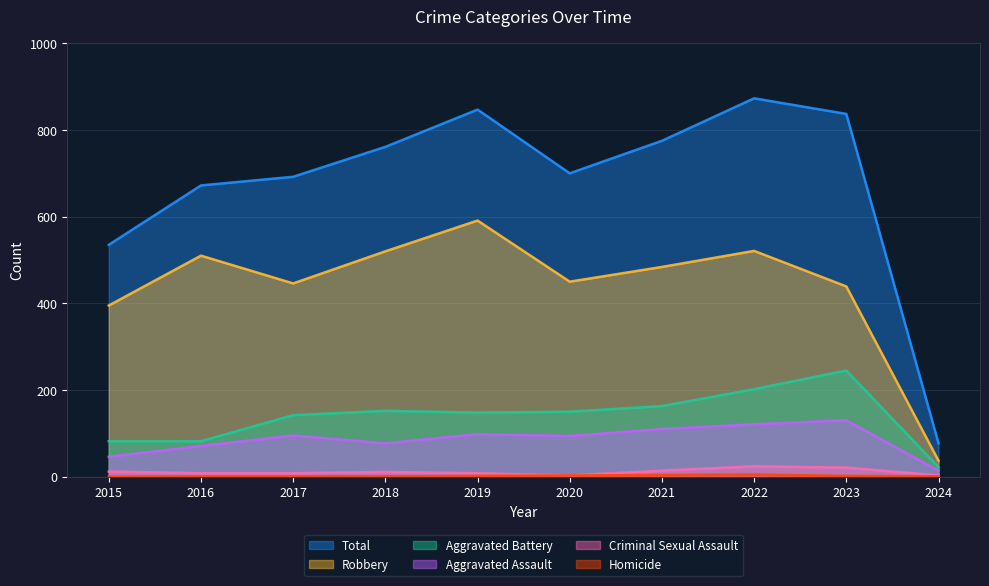

Where is the first local maximum for Homicide?

2022